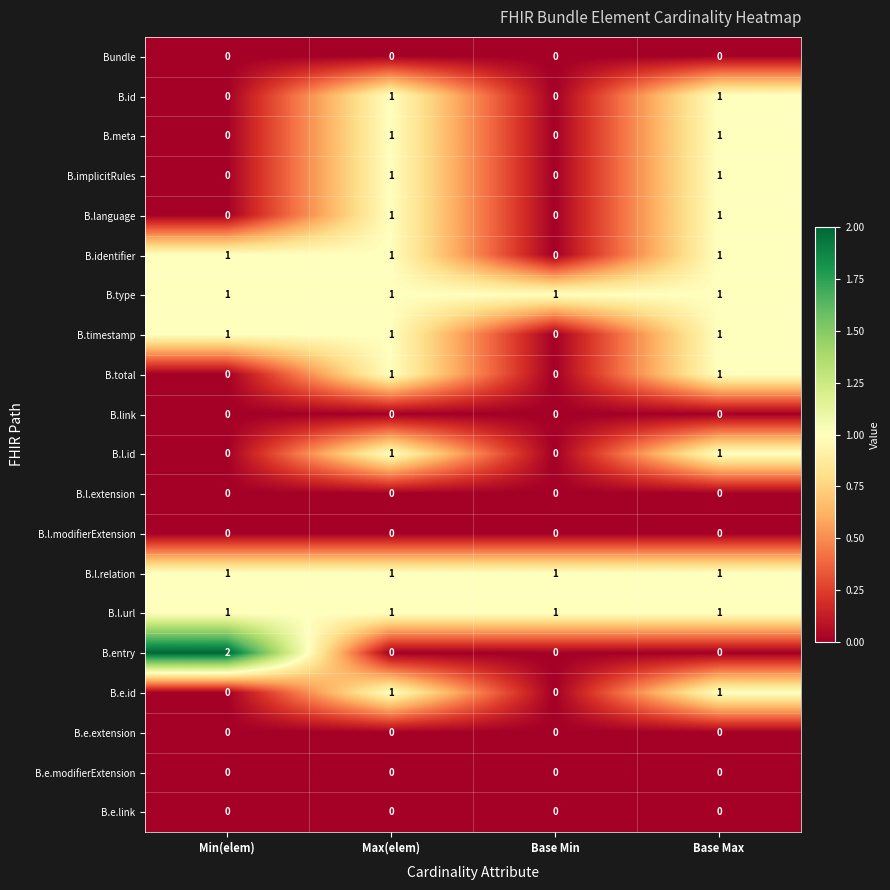

Is it true that B.e.extension equals 0 at Base Min?

True